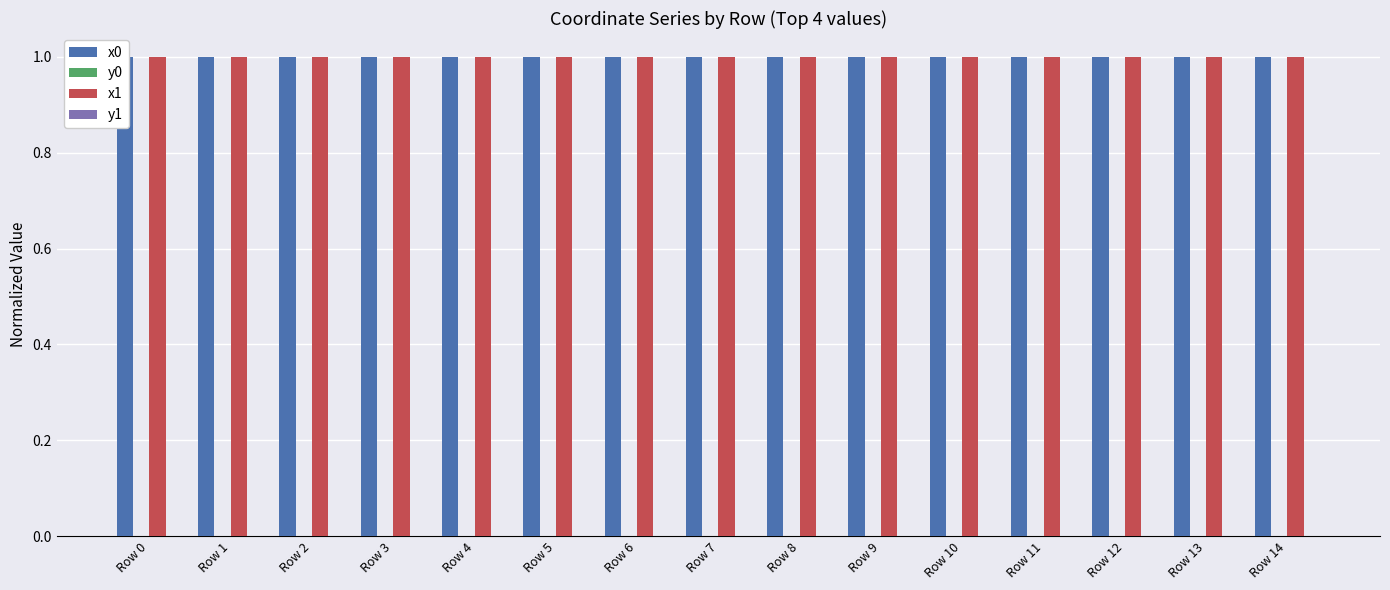

What is the total value across all series at Row 0?

2.0